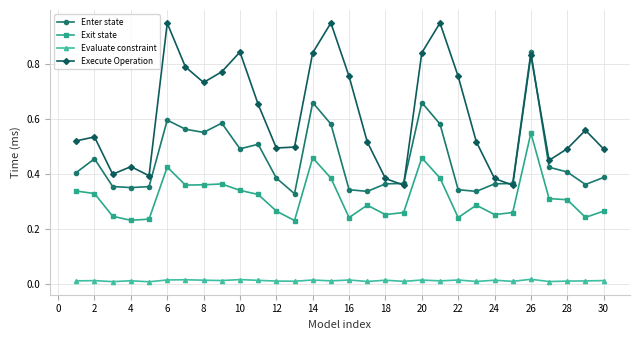

True or false: Exit state and Execute Operation intersect in this chart.

False